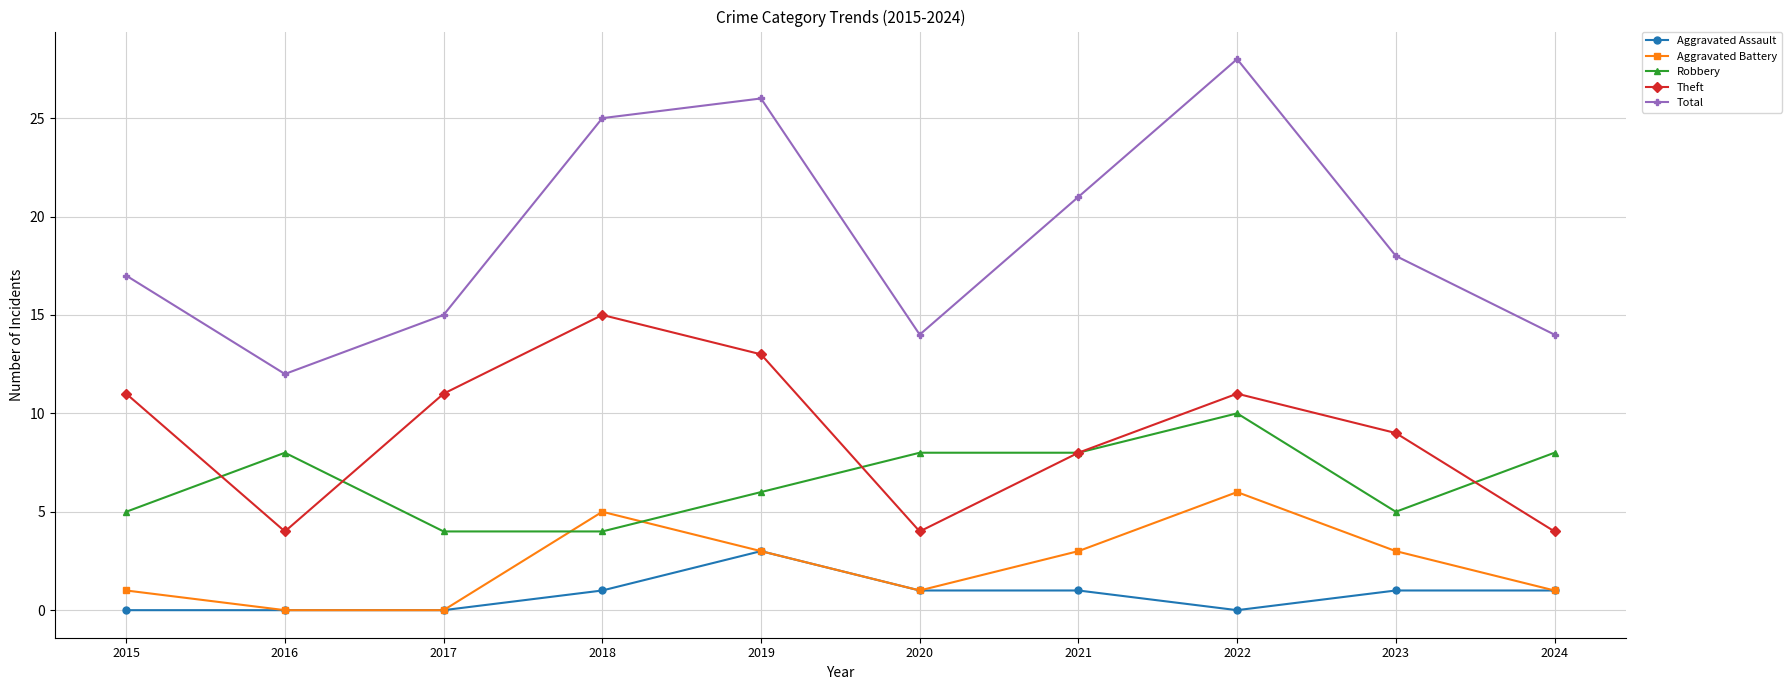

What is the difference between the maximum and minimum values in the Total series?

16